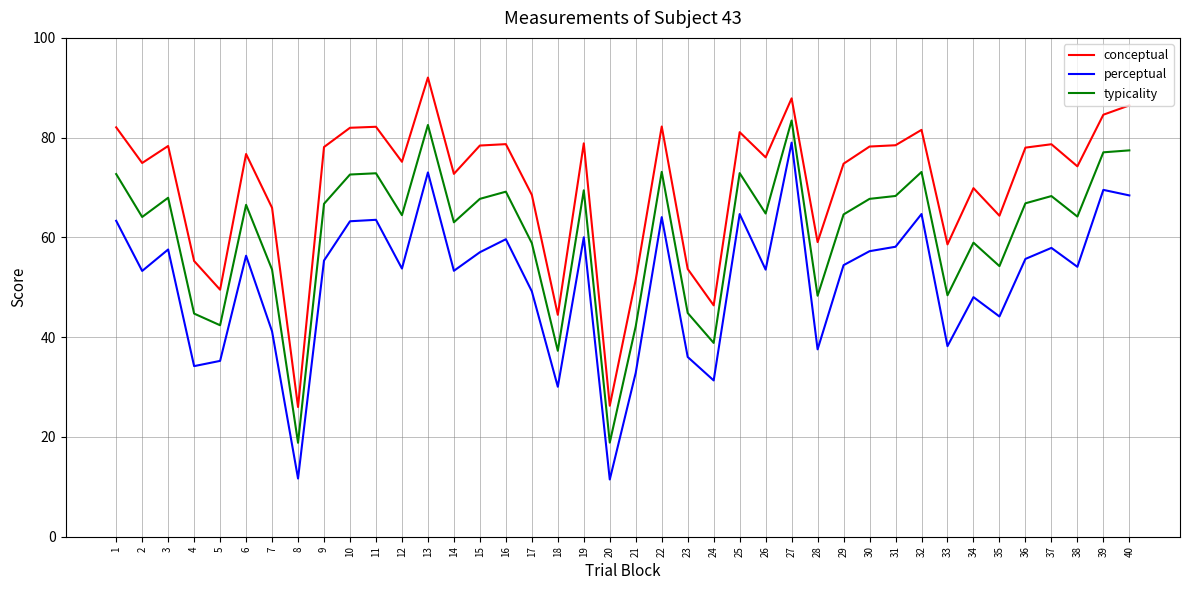

How many lines are shown in the chart?

3